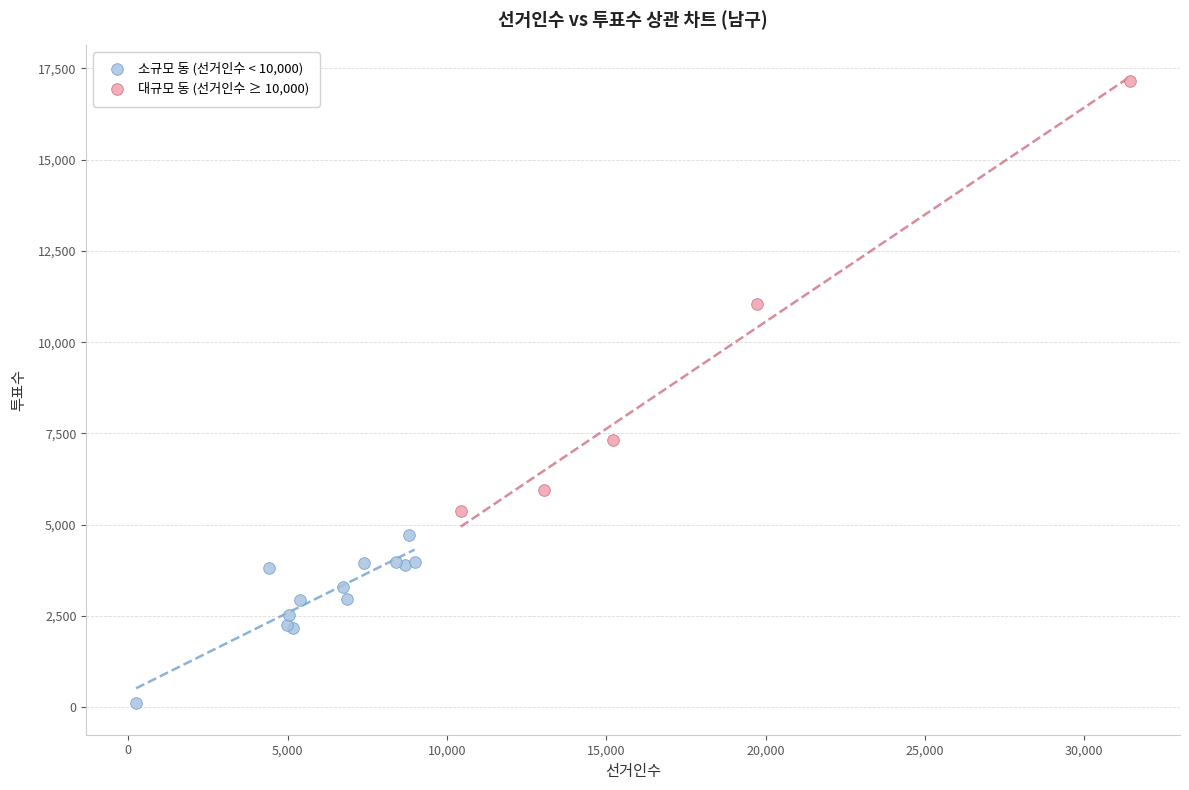

Which series reaches the maximum Y coordinate?

대규모 동 (선거인수 ≥ 10,000)